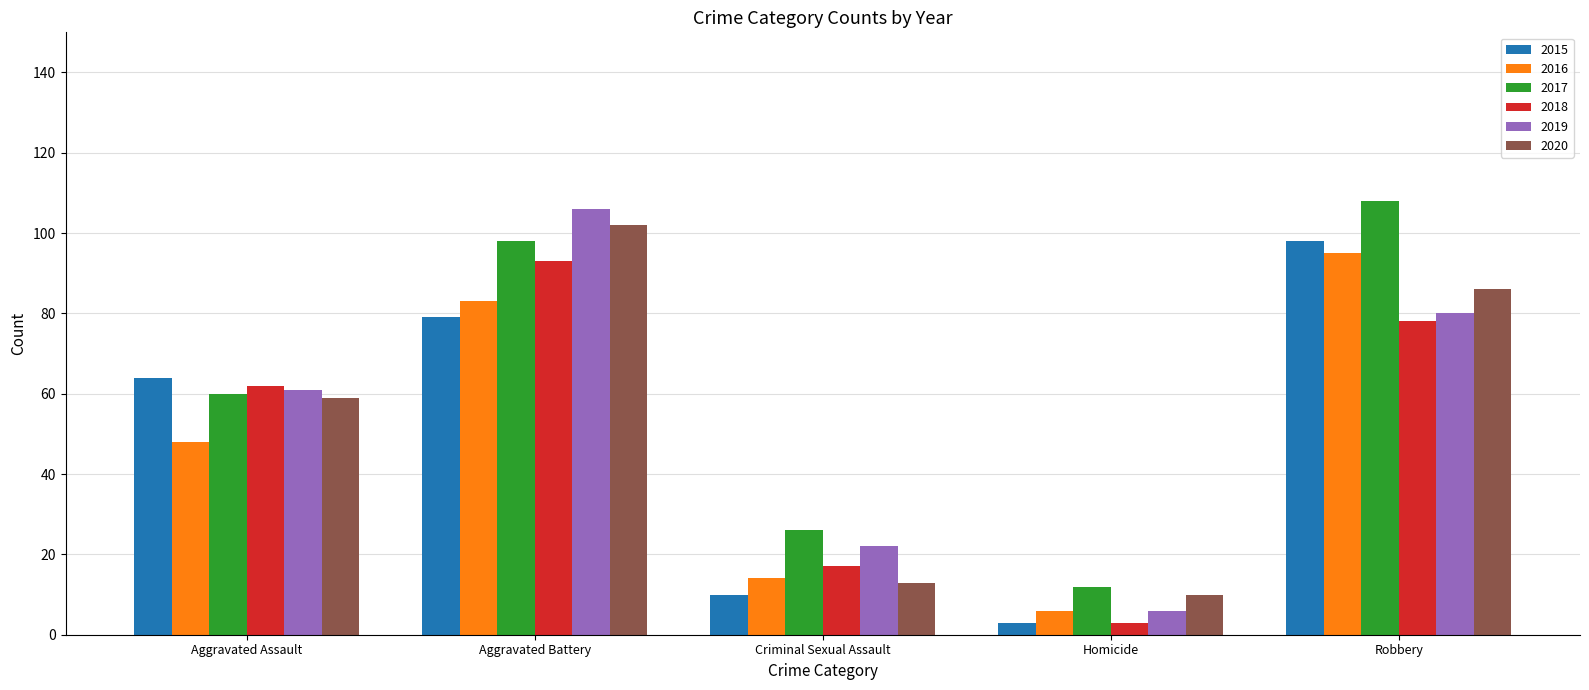

How many data points in 2020 are less than 59?

2